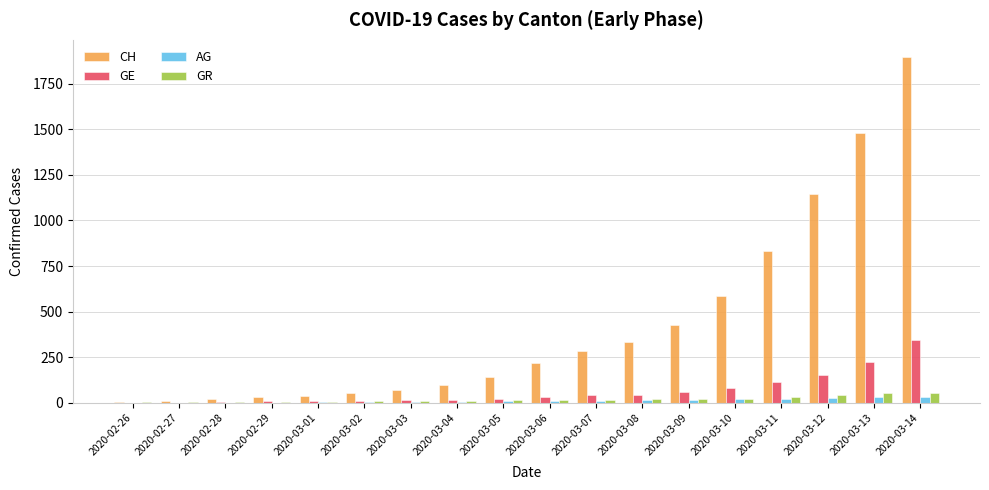

What is the sum of all AG values?

215